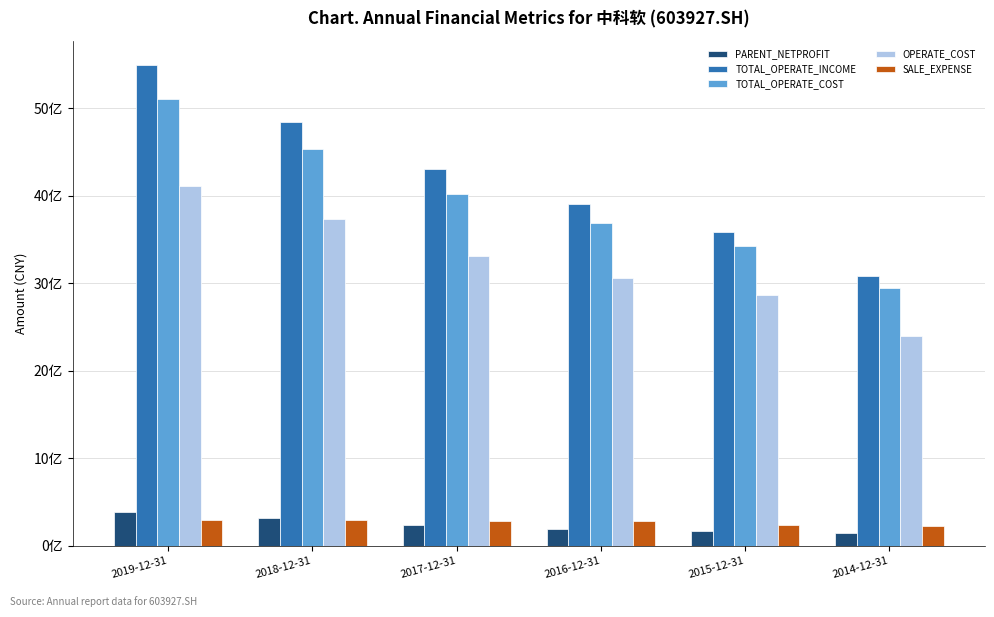

Are the bars horizontal?

No